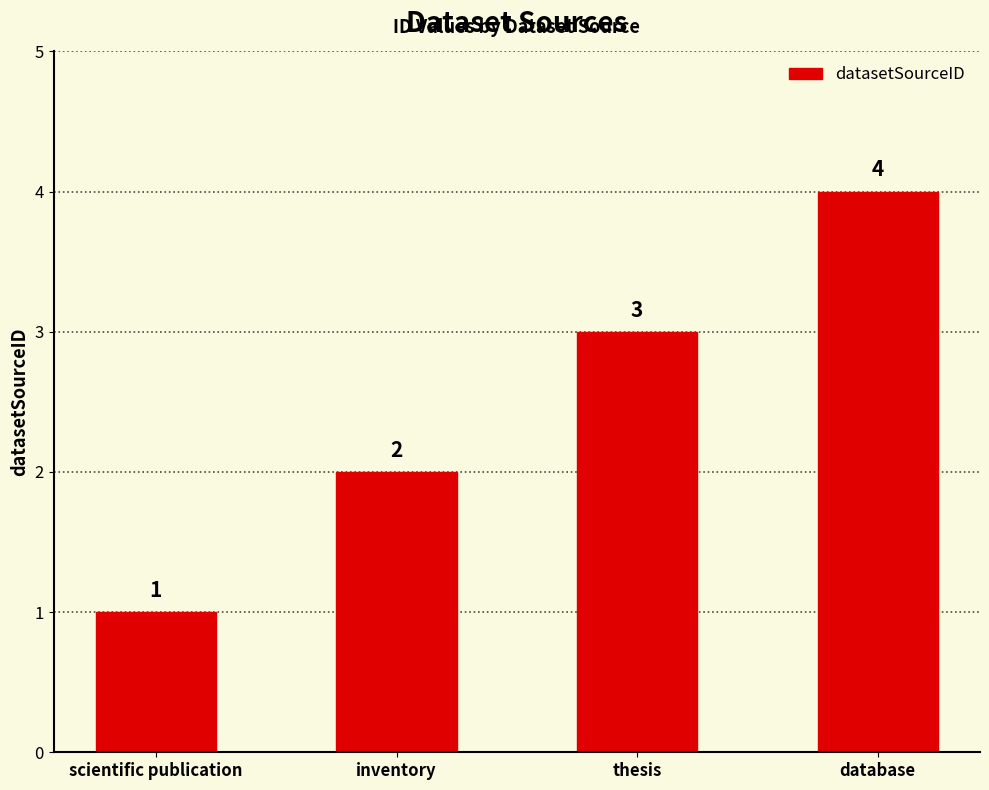

How many data points are less than 3?

2